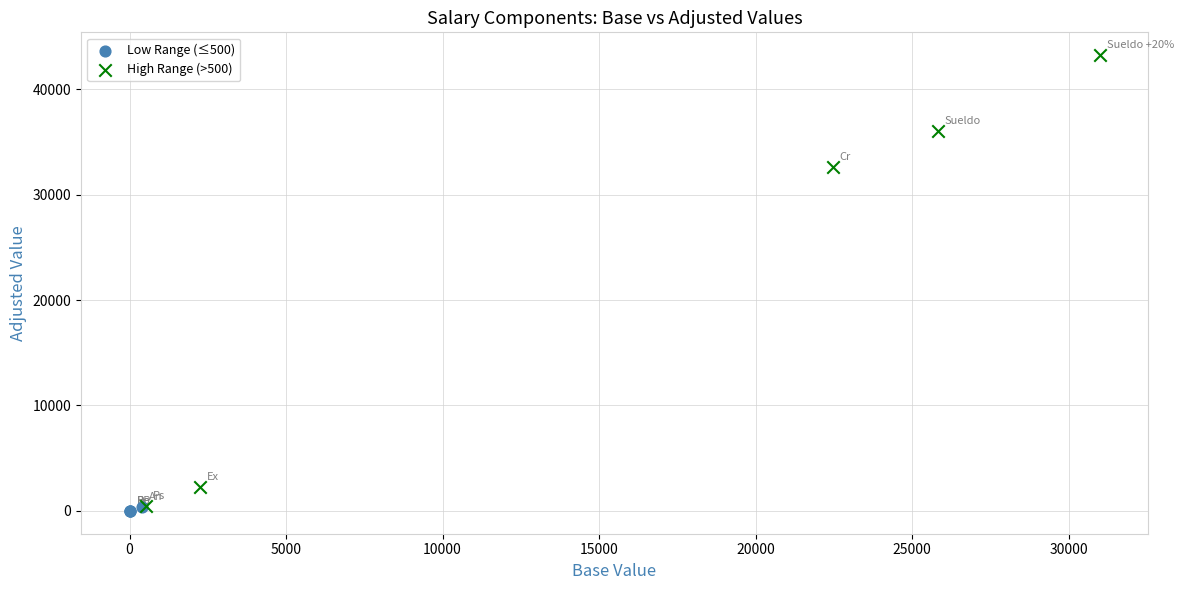

What are all the series names shown in the legend?

Low Range (≤500), High Range (>500)